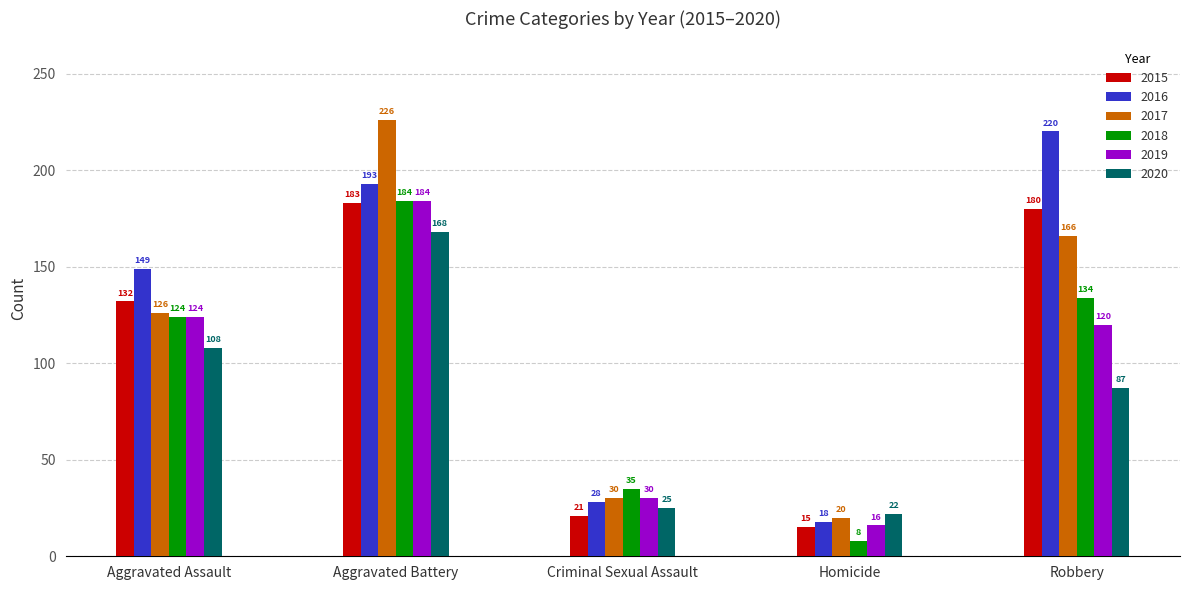

How many data points does each series have?

5